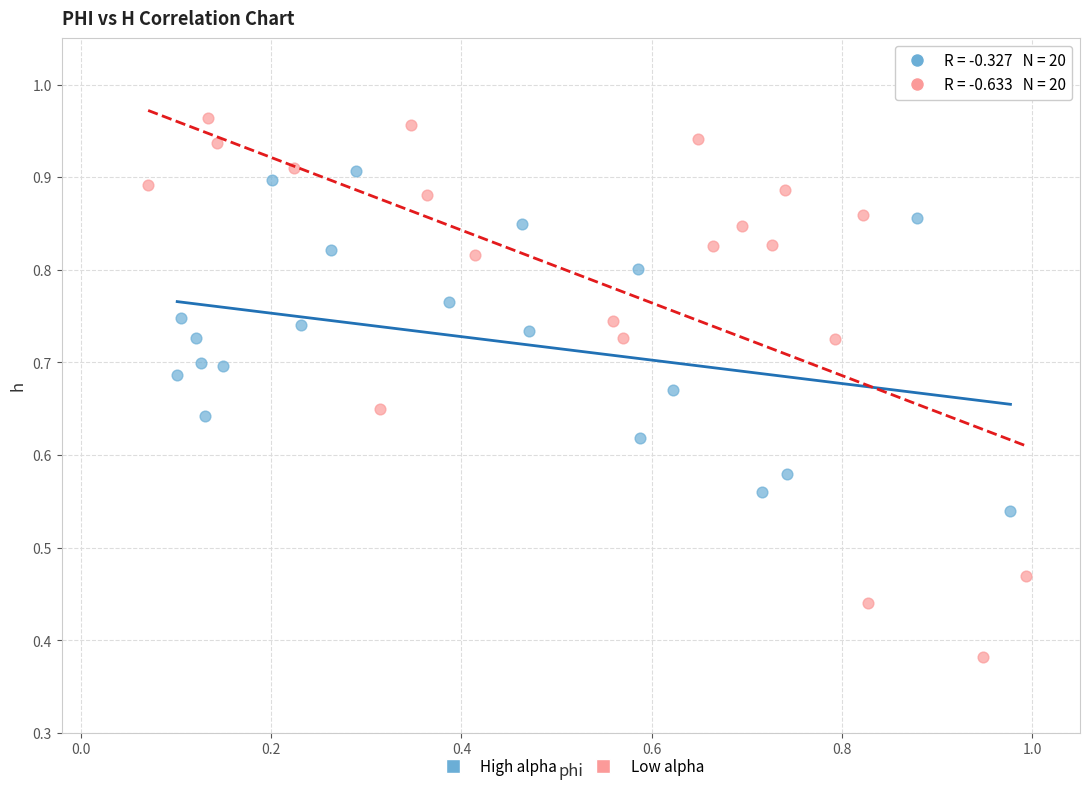

Which series reaches the minimum Y coordinate?

Low alpha